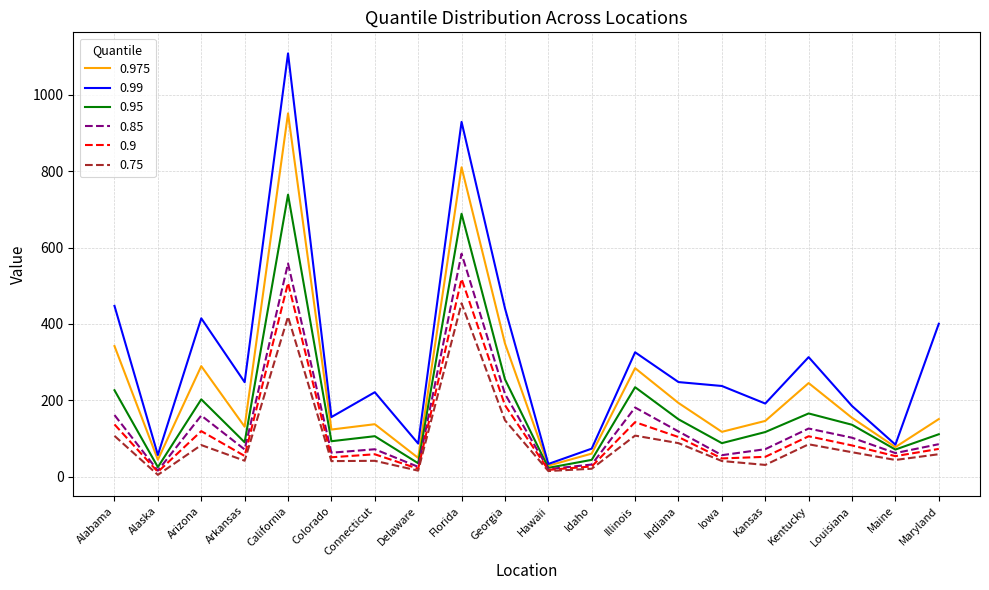

What is the difference between the 0.9 values at Maryland and Idaho?

45.9